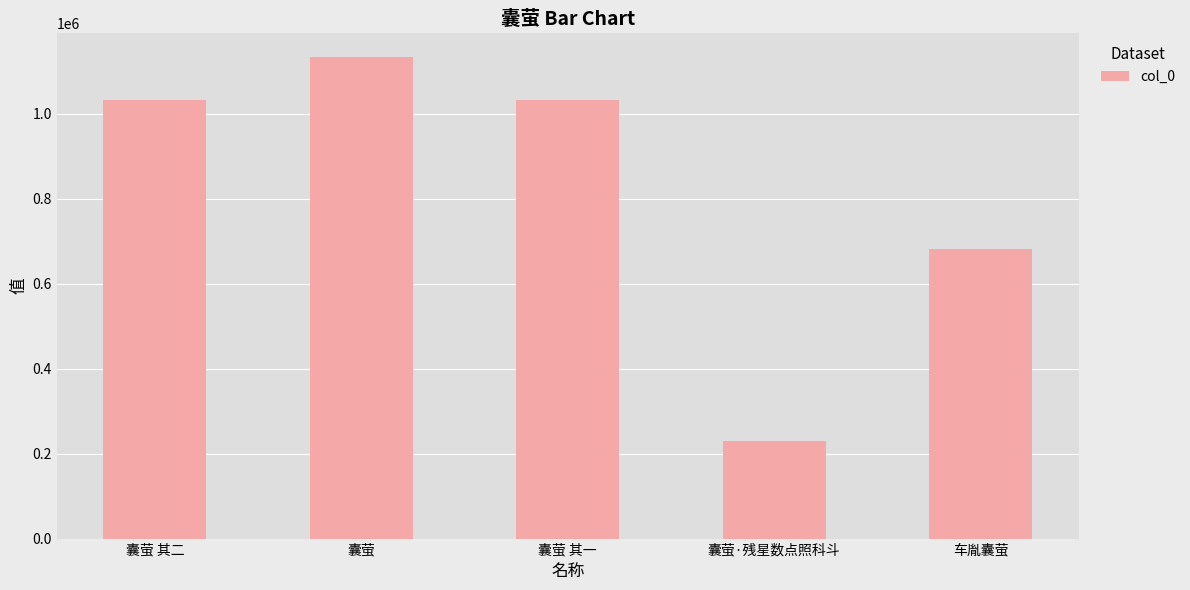

What is the label of the 3rd bar from the right?

囊萤 其一